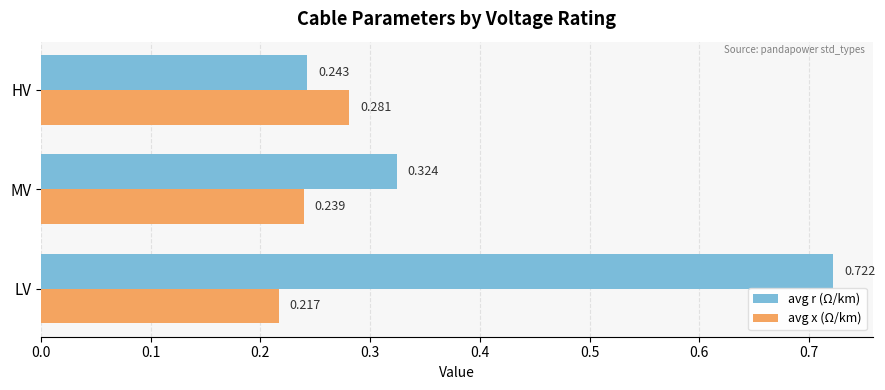

Where is avg r (Ω/km) nearest to the value 0?

HV